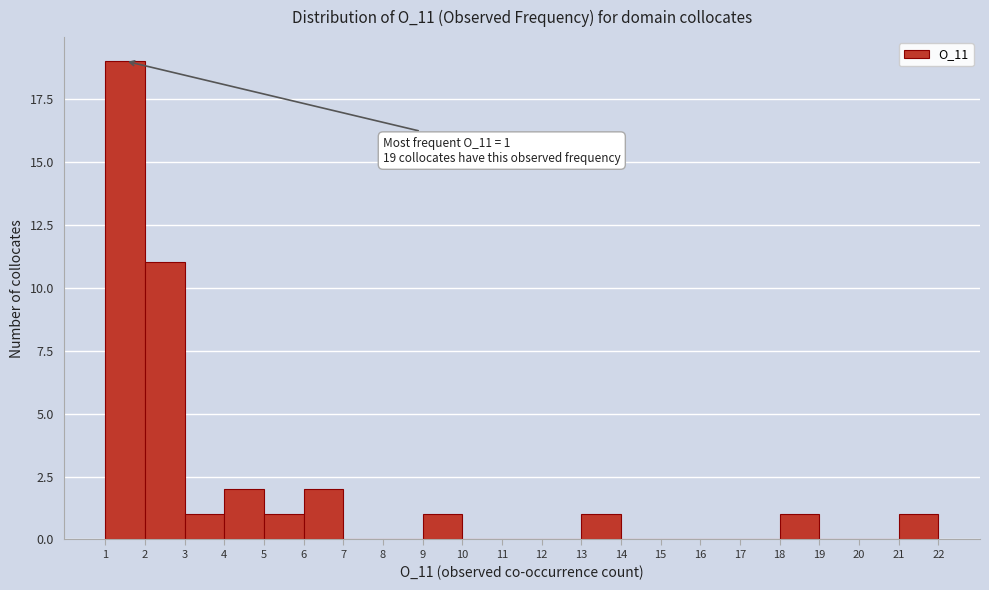

Which range on the x-axis has the tallest bar?

1 to 2